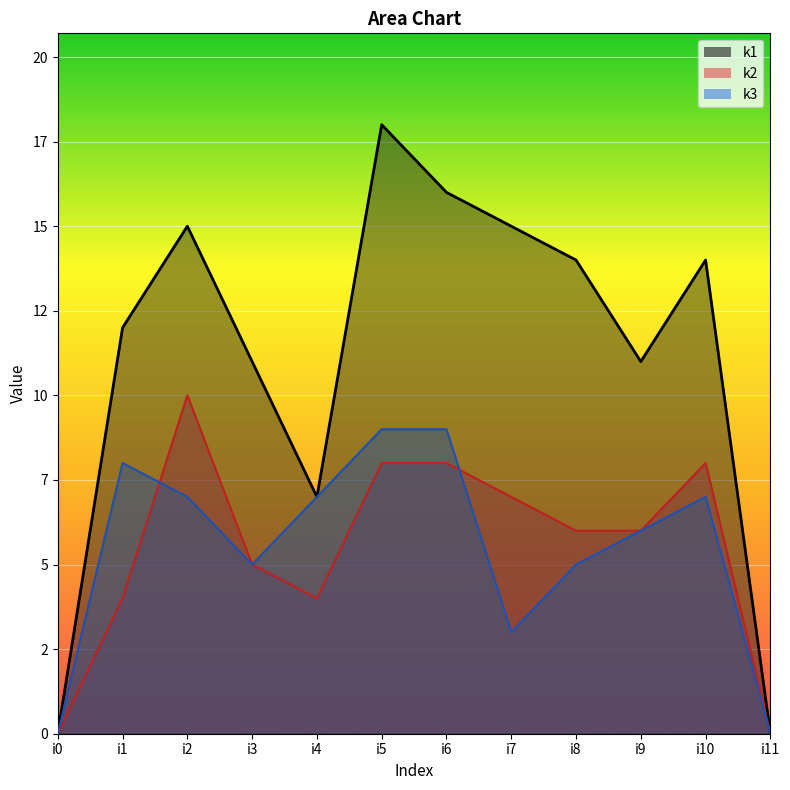

Reading left to right, transcribe all the data shown in this chart.

k1: 0	12	15	11	7	18	16	15	14	11	14	0
k2: 0	4	10	5	4	8	8	7	6	6	8	0
k3: 0	8	7	5	7	9	9	3	5	6	7	0